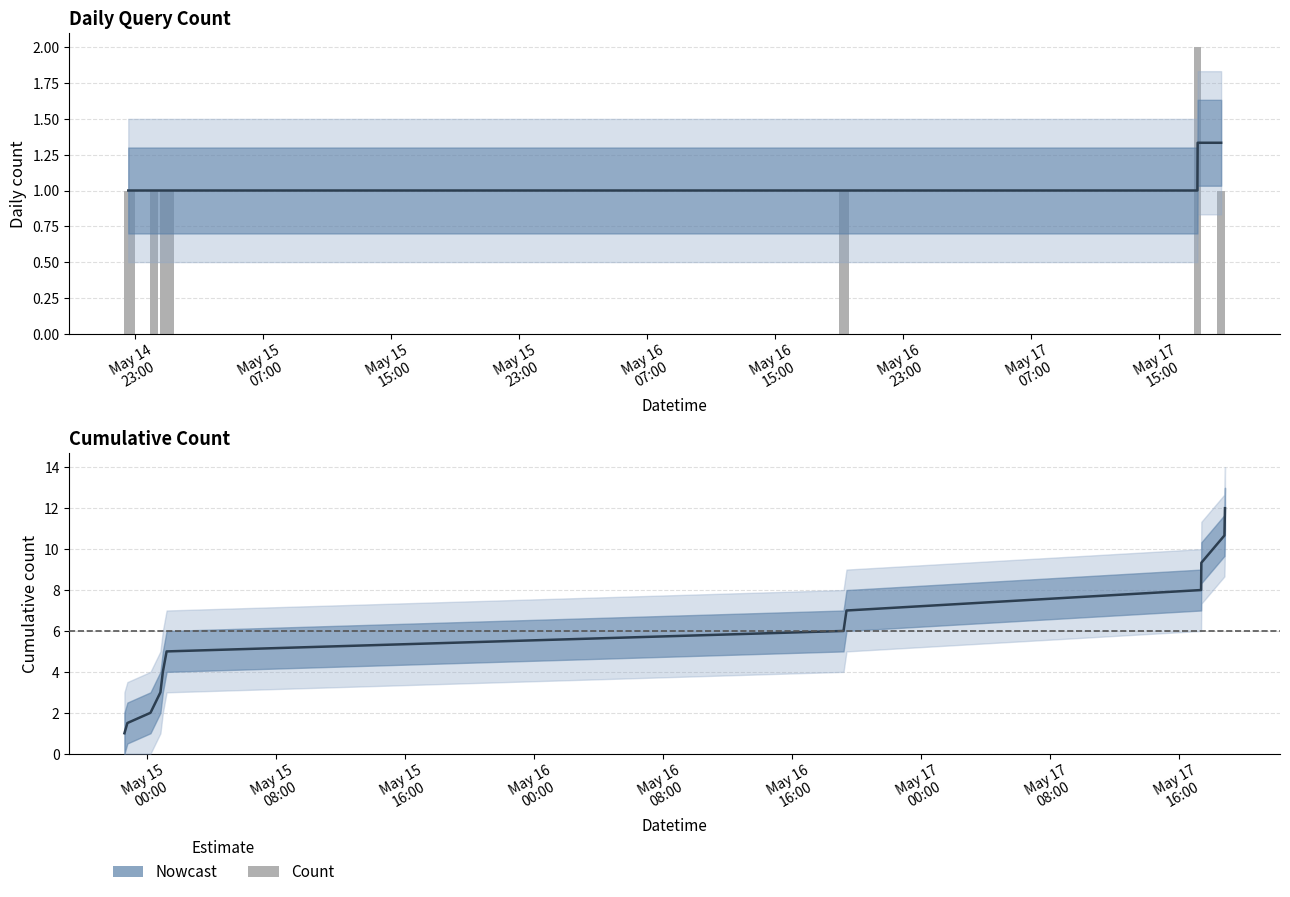

Are the bars horizontal?

No